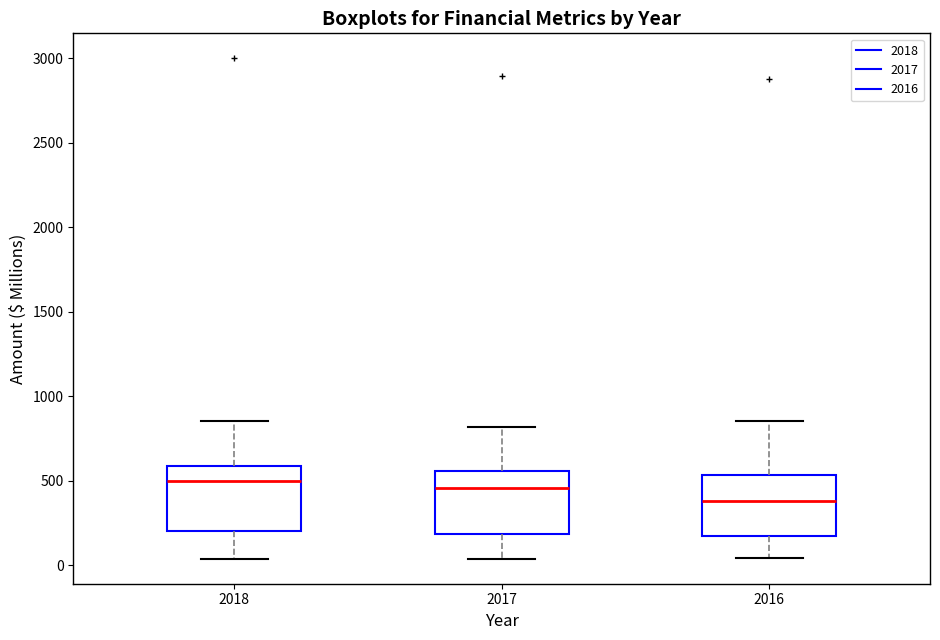

Reading left to right, transcribe this box plot: for each box, give where its median line is, the range the box spans, and where its two whiskers end, as read against the y-axis. The values are not printed on the chart, so give them approximately, as read against the axis.

2018: median 500, box 200 to 600, whiskers 50 to 850
2017: median 450, box 200 to 550, whiskers 50 to 800
2016: median 400, box 150 to 550, whiskers 50 to 850